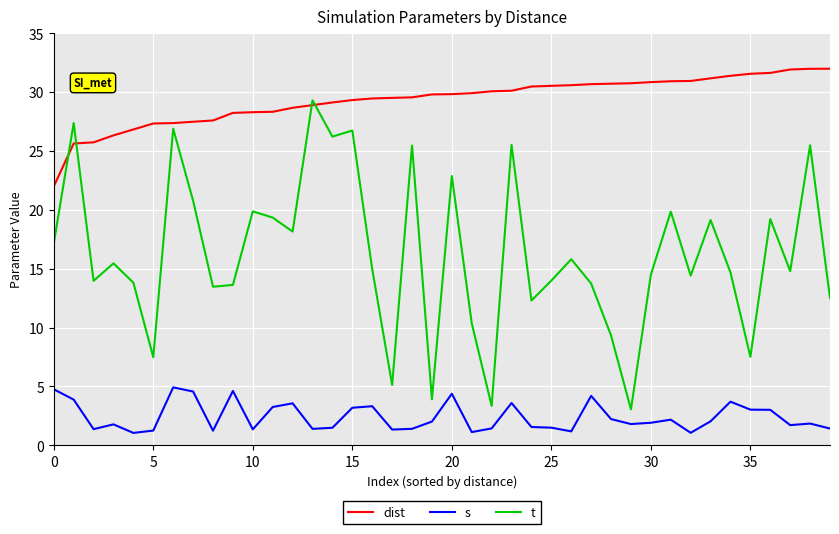

Is this an area chart (filled region under the line)?

No